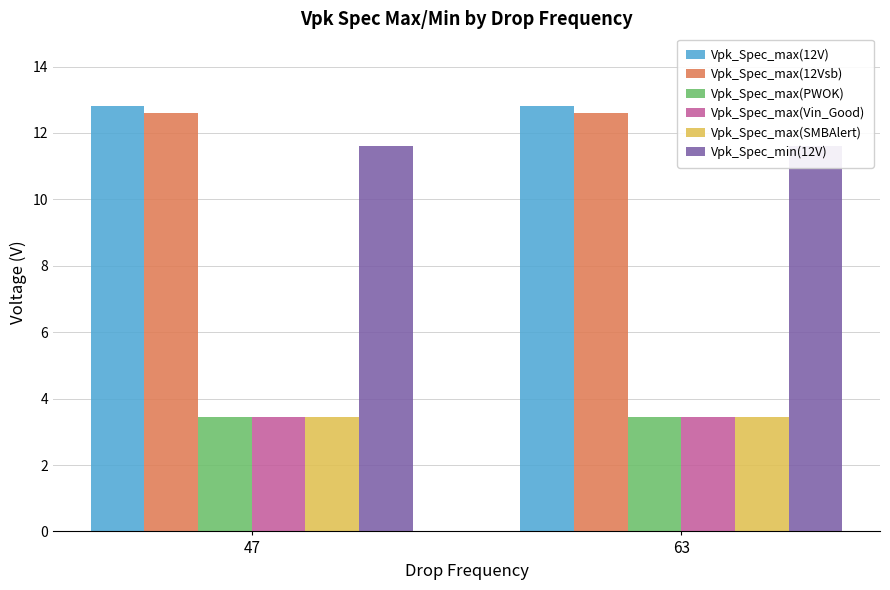

What are all the series names shown in the legend?

Vpk_Spec_max(12V), Vpk_Spec_max(12Vsb), Vpk_Spec_max(PWOK), Vpk_Spec_max(Vin_Good), Vpk_Spec_max(SMBAlert), Vpk_Spec_min(12V)